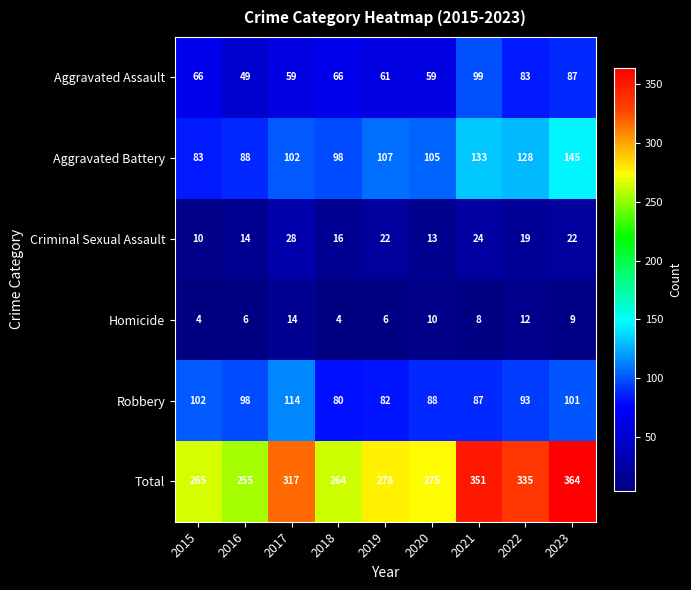

How many data points does each series have?

9